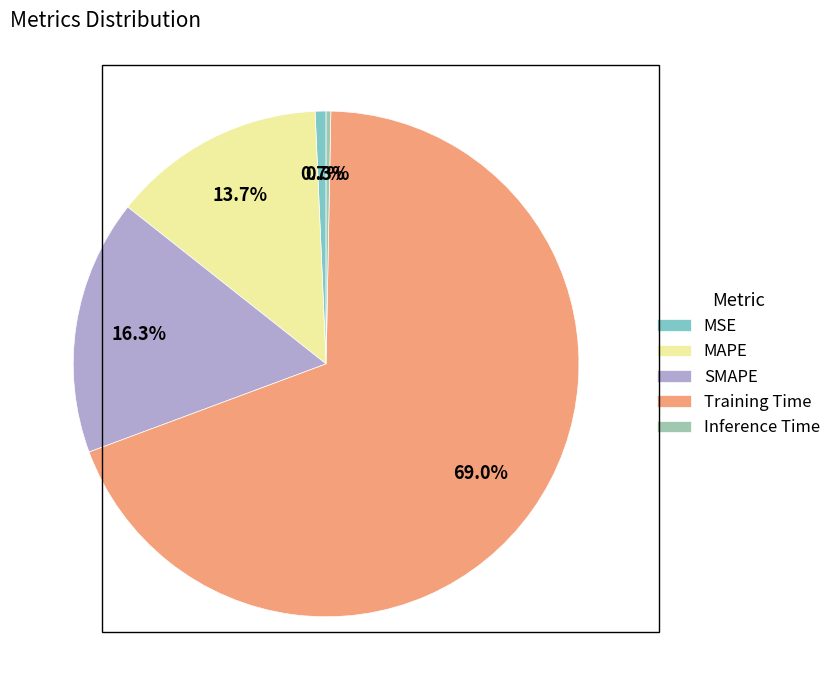

To the nearest percent, what is the combined percentage of SMAPE and MAPE?

30%